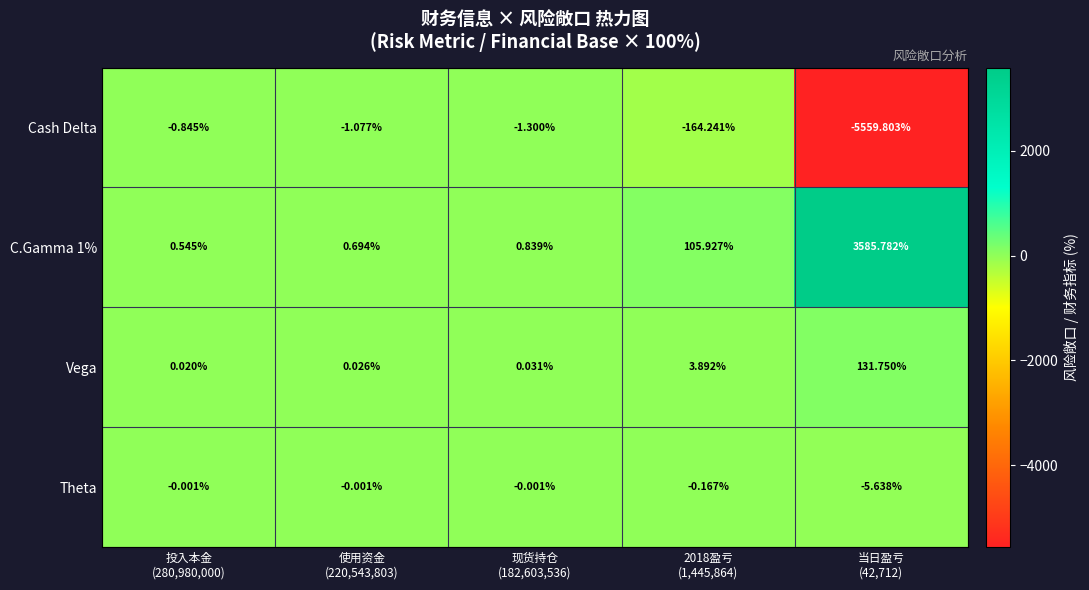

Which series has the largest range (max minus min)?

Cash Delta